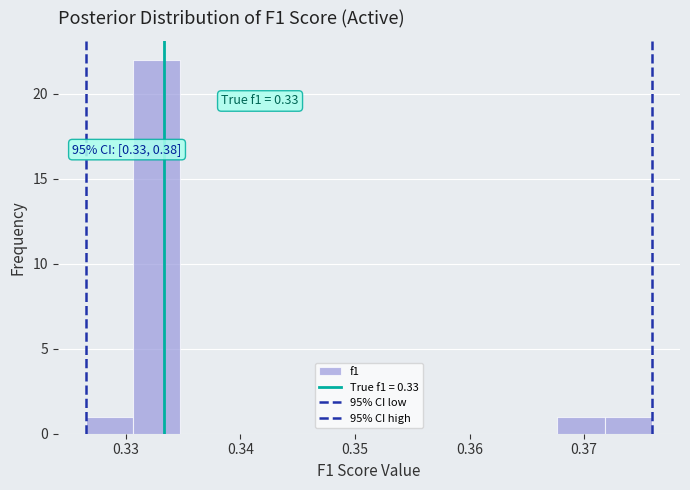

Which range on the x-axis has the tallest bar?

0.331 to 0.335